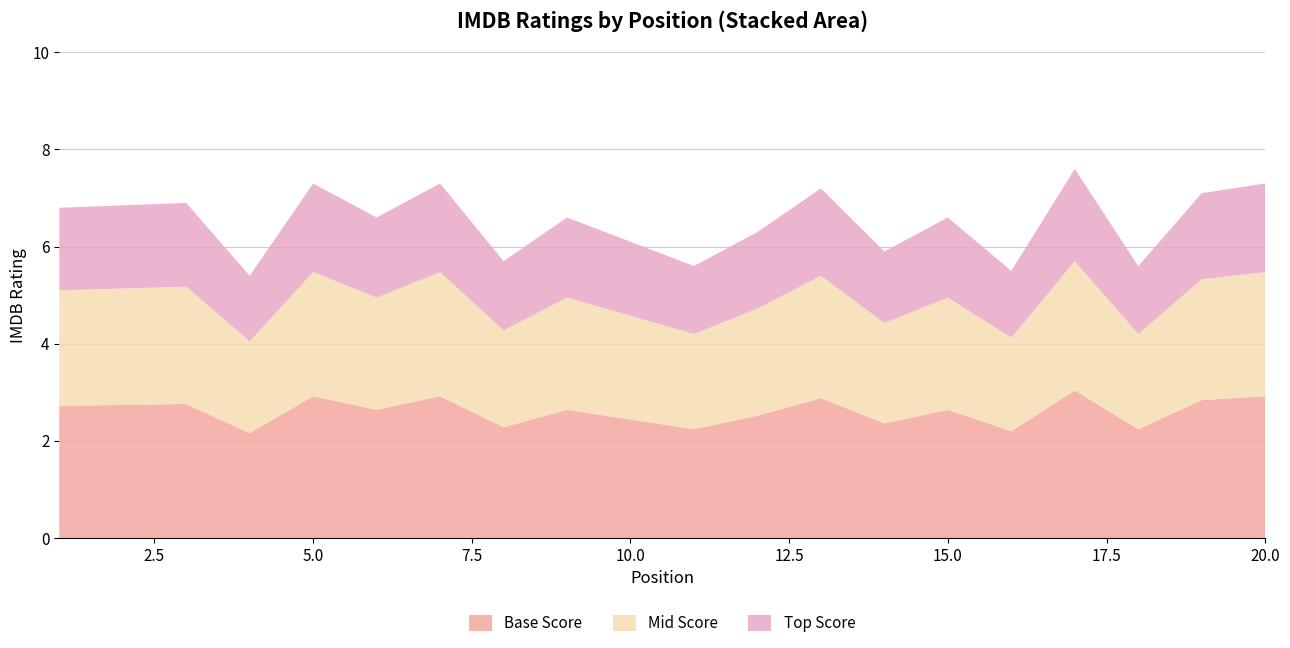

What is the minimum value for Base Score?

2.2